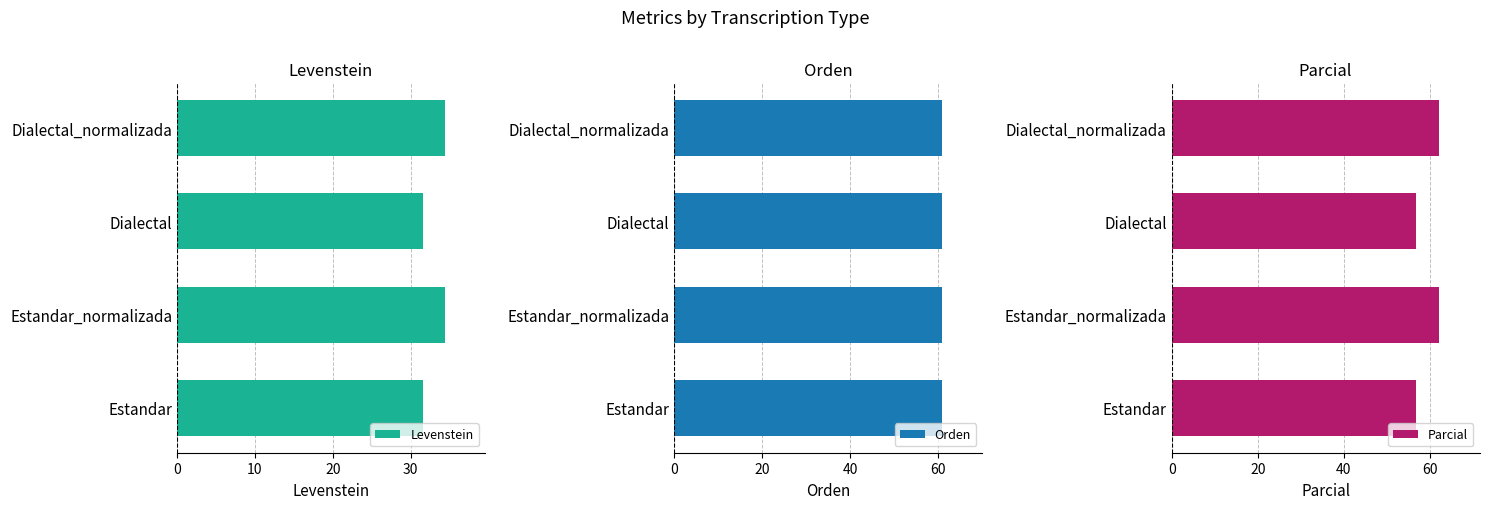

Which series has the largest total across all categories?

Parcial